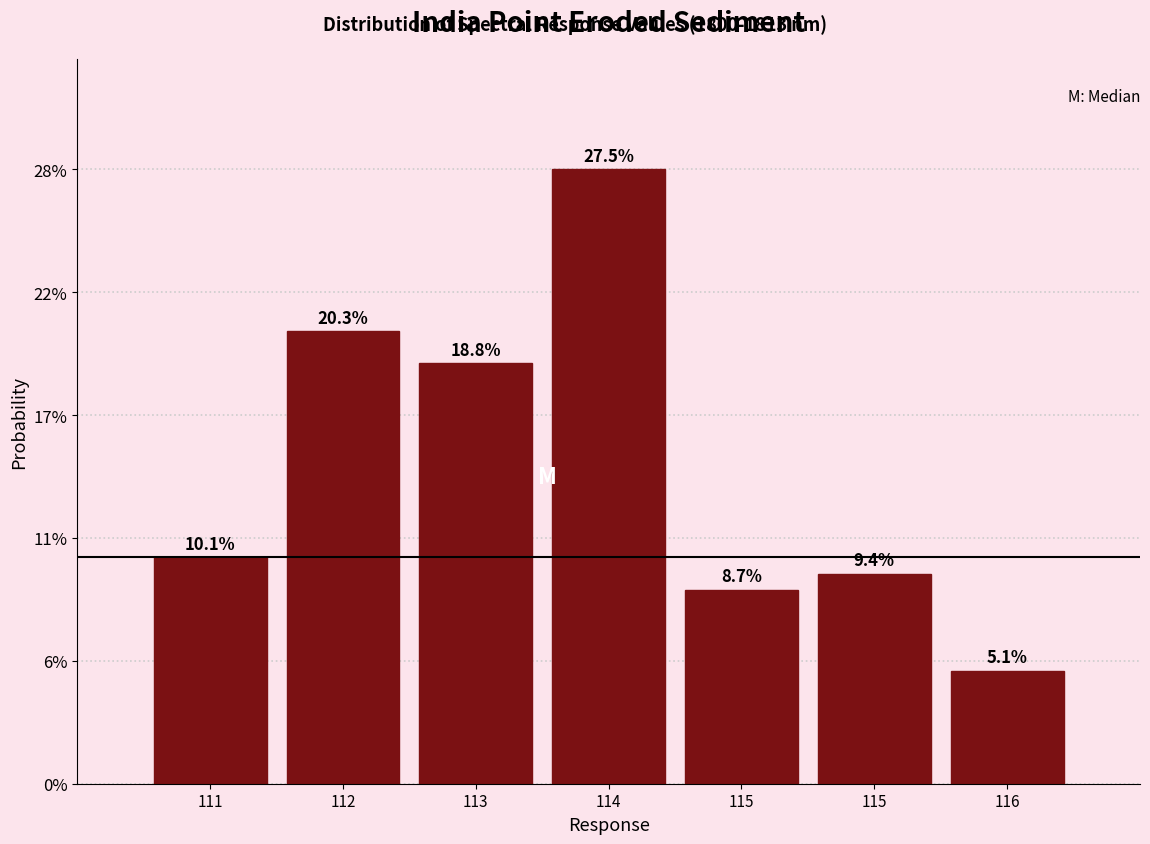

Does the chart contain any negative values?

No